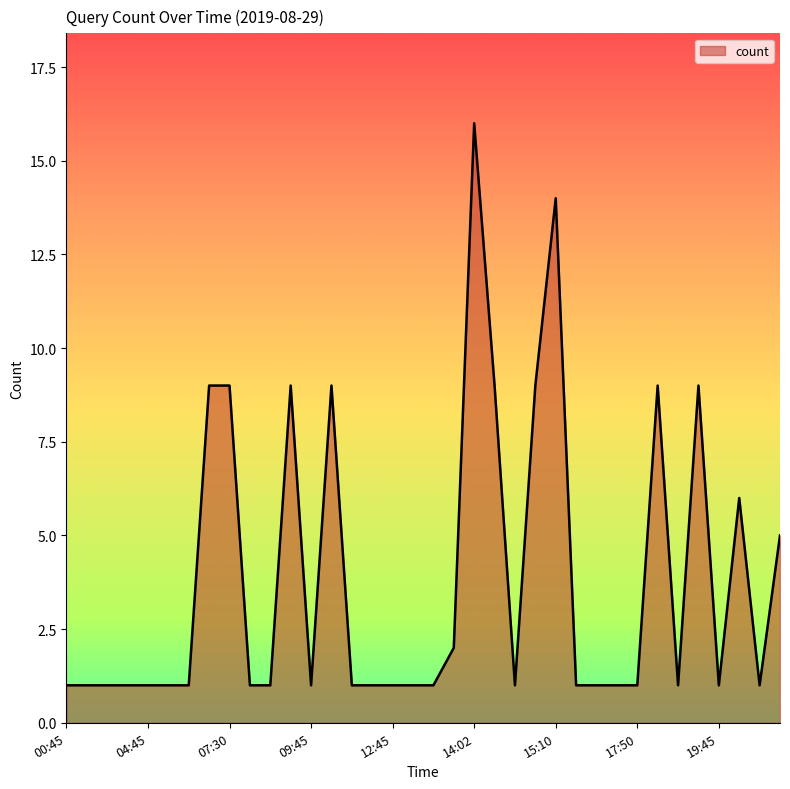

Reading right to left, extract all data points from this chart.

5	1	6	1	9	1	9	1	1	1	1	14	9	1	9	16	2	1	1	1	1	1	9	1	9	1	1	9	9	1	1	1	1	1	1	1